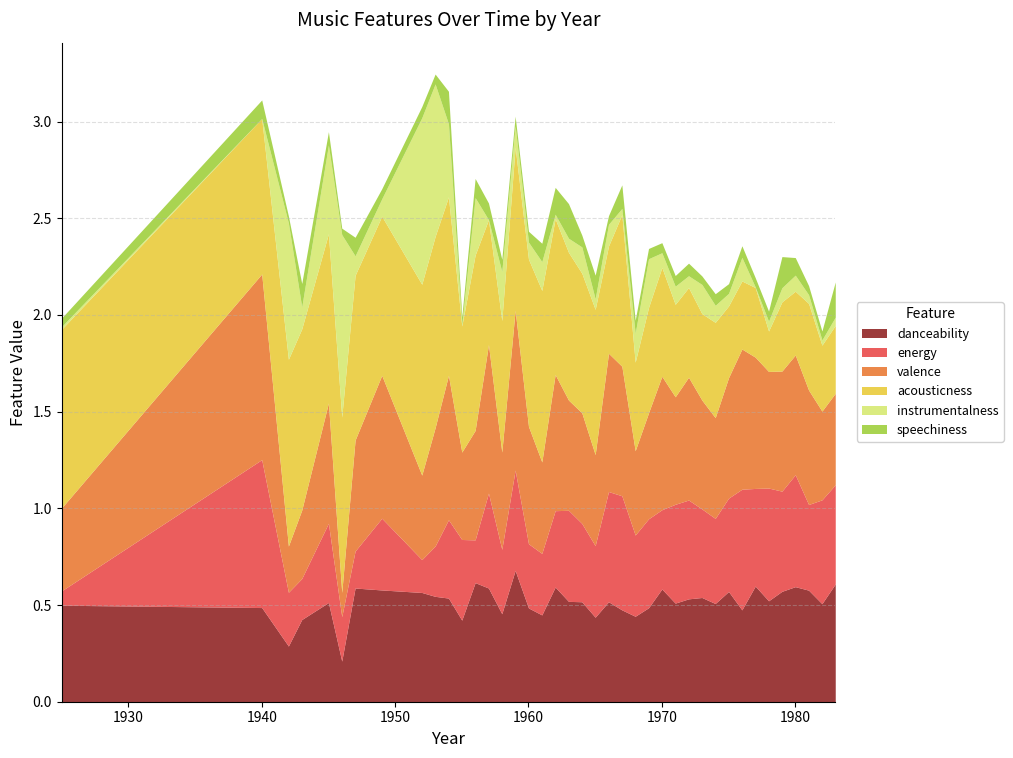

What is the approximate value of energy at 1964?

0.4